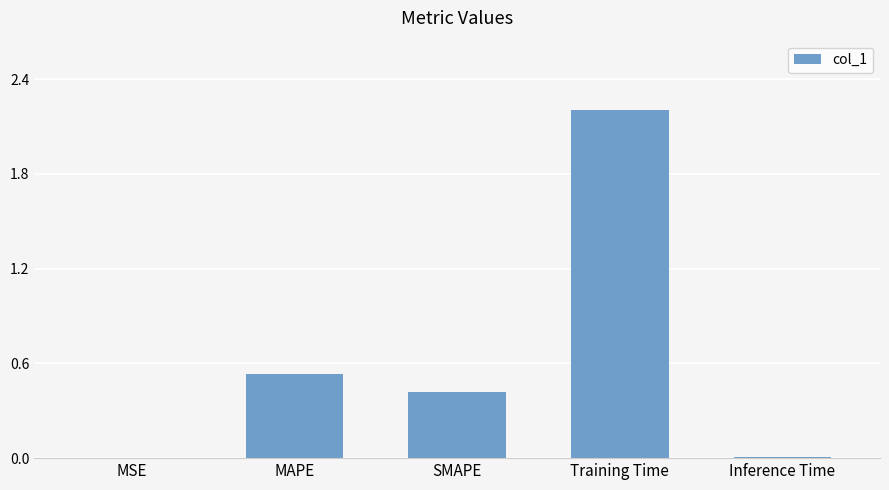

Which has a higher value, MAPE or Training Time?

Training Time